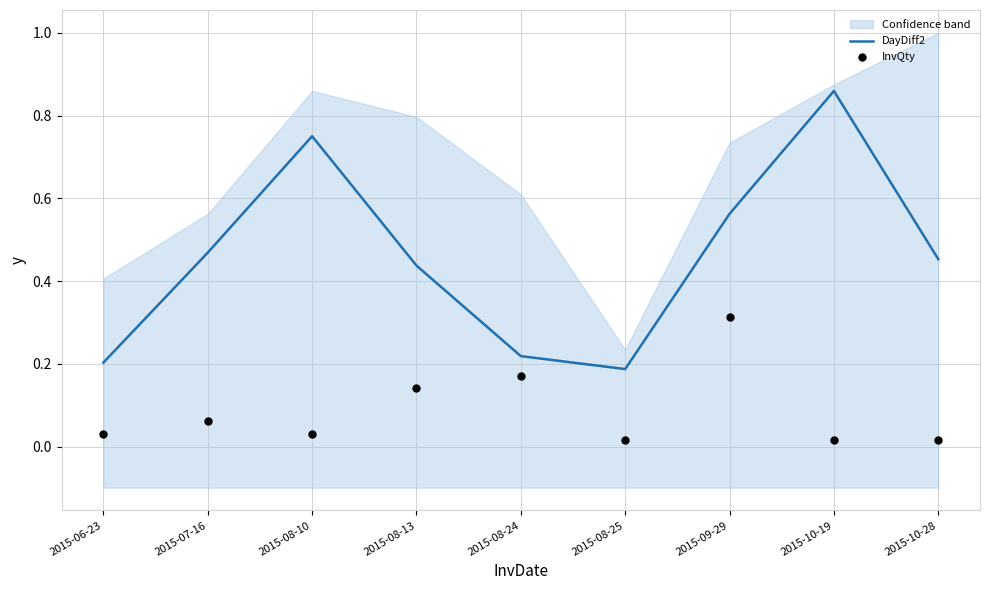

Which series has the widest spread of Y values?

DayDiff2